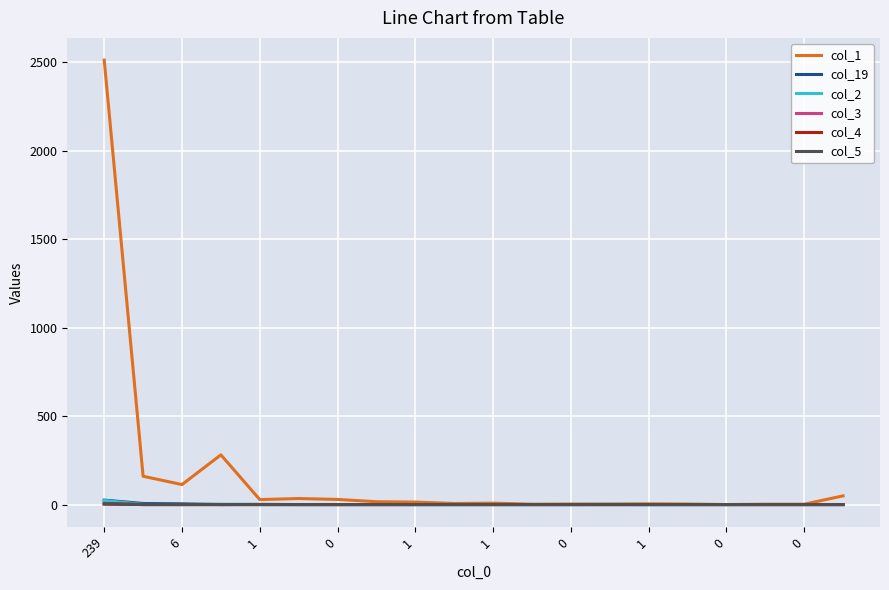

Which series has the widest spread of values?

col_1